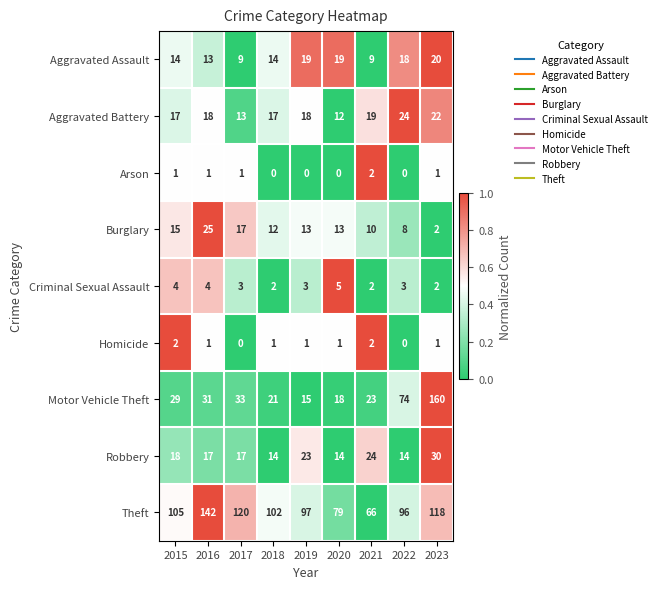

What is the difference between the maximum and second lowest values in the Robbery series?

16